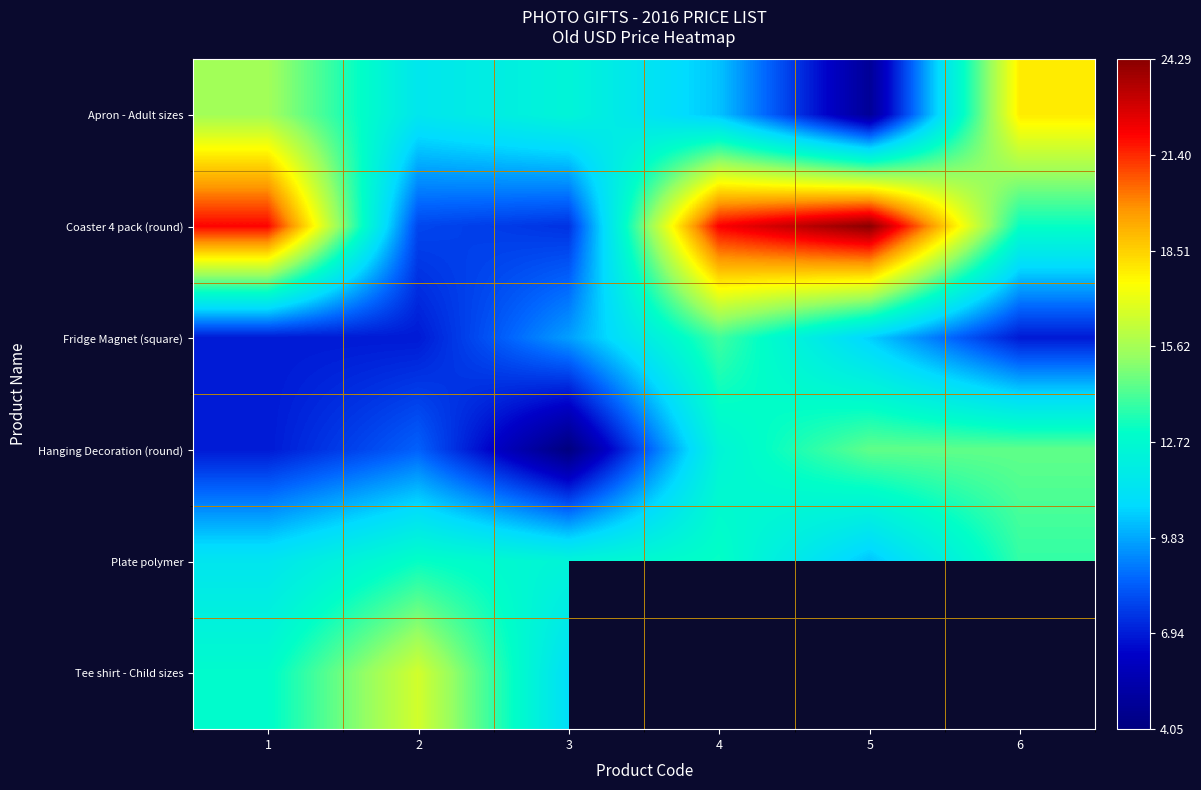

What is the spread (max minus min) of values at 2?

9.7